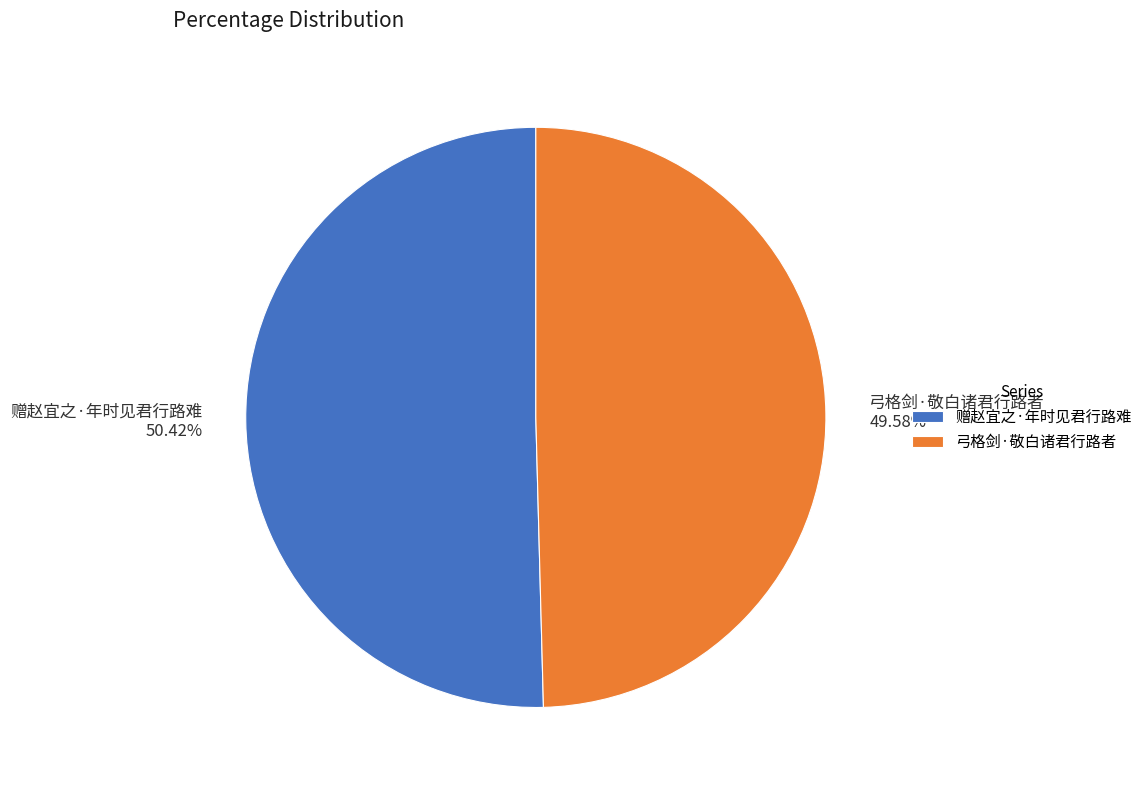

True or false: 赠赵宜之·年时见君行路难 accounts for 63% of the total.

False